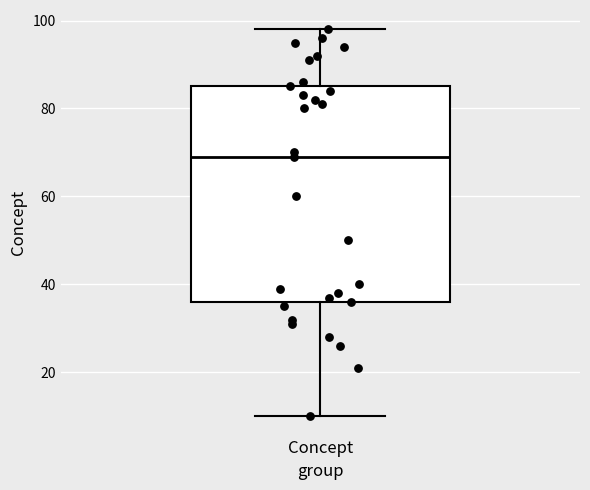

Read this box plot against the y-axis: the position of the median line, the range covered by the box, and the ends of both whiskers. The values are not printed on the chart, so give them approximately, as read against the axis.

median 70, box 36 to 86, whiskers 10 to 98